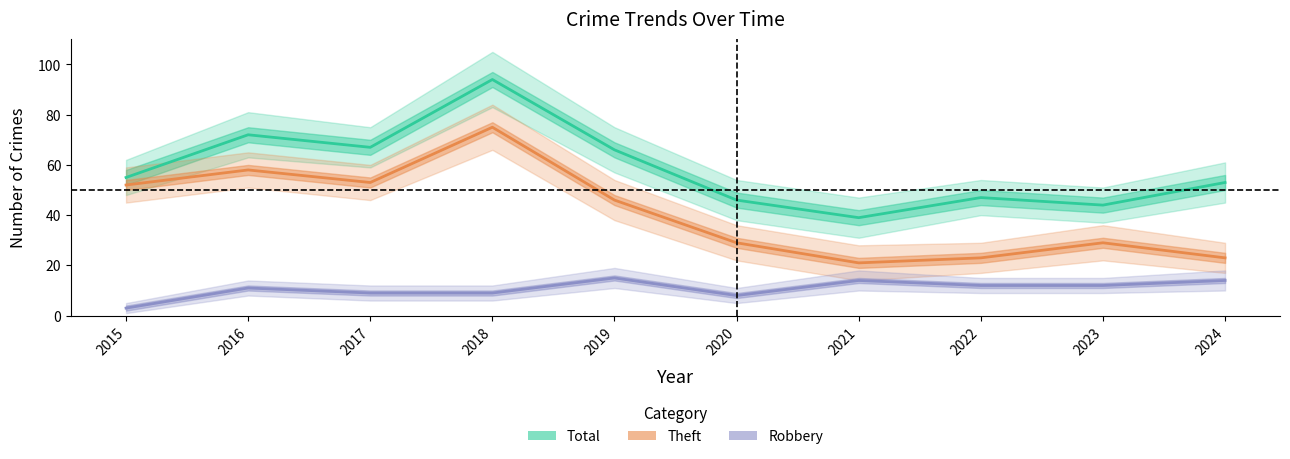

What is the sum of the Theft values at 2024 and 2017?

76